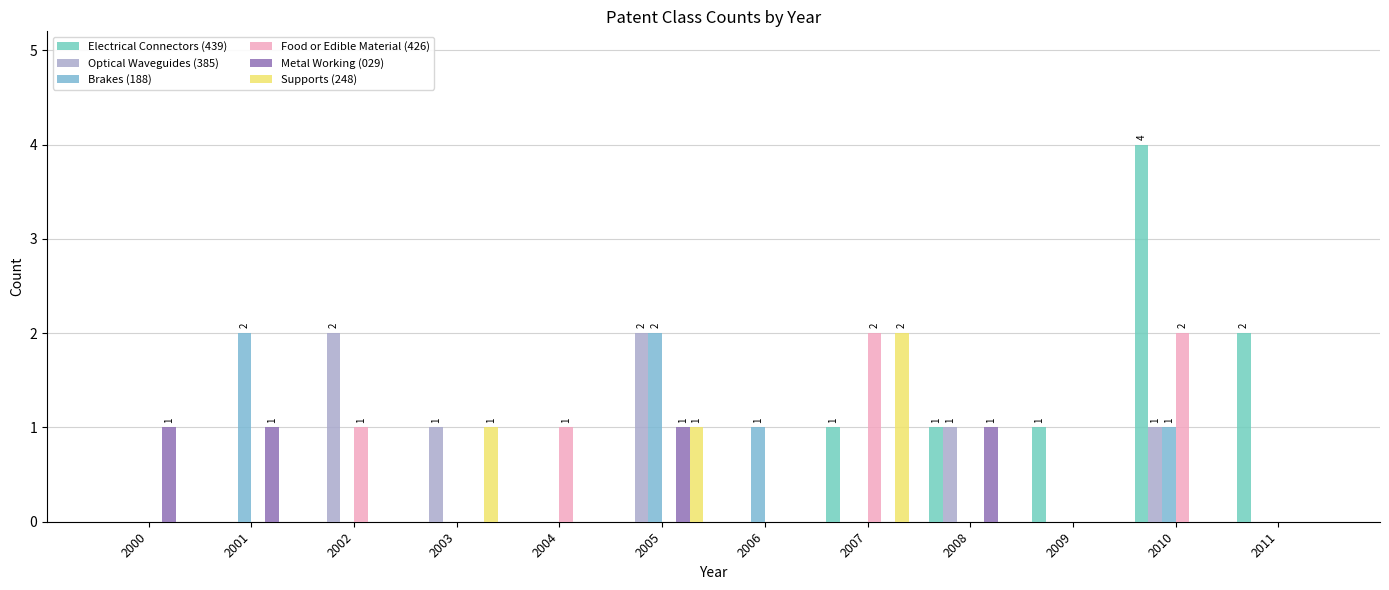

True or false: Brakes (188) has a value of 1 at 2008.

False